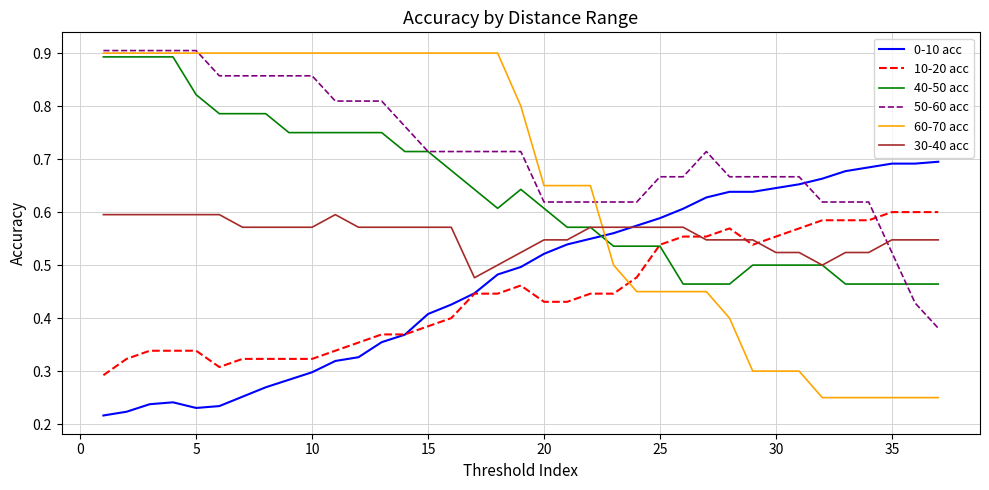

Which series ends up on top after the final intersection of 40-50 acc and 10-20 acc?

10-20 acc